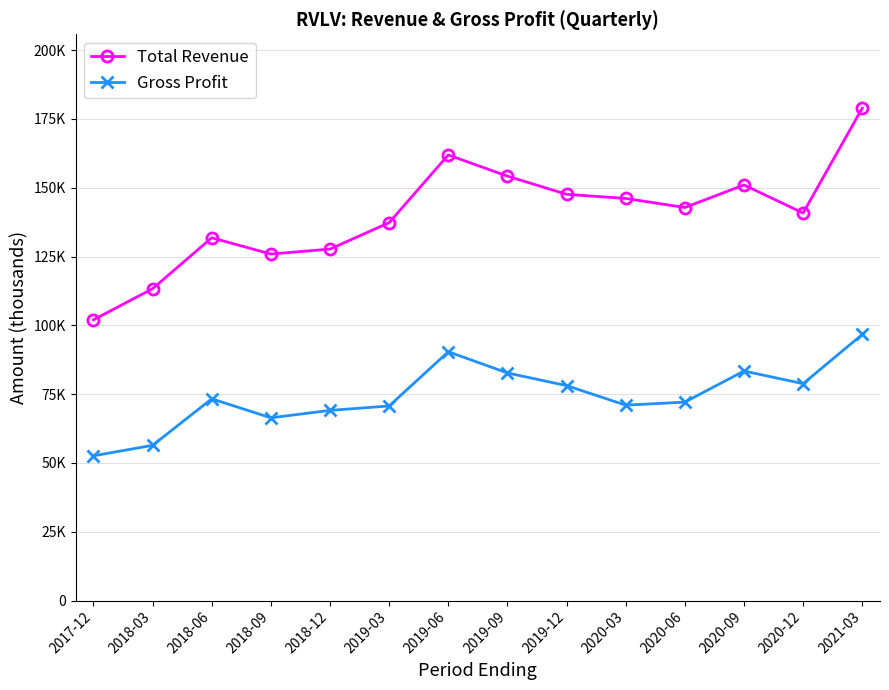

True or false: Total Revenue and Gross Profit cross at least once.

False